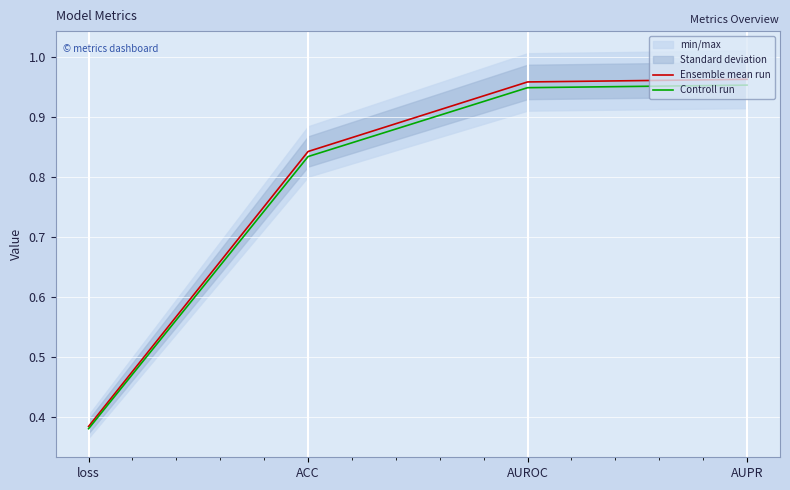

Reading left to right, extract all data points from this chart.

Ensemble mean run: 0.4	0.8	1.0	1.0
Controll run: 0.4	0.8	0.9	1.0